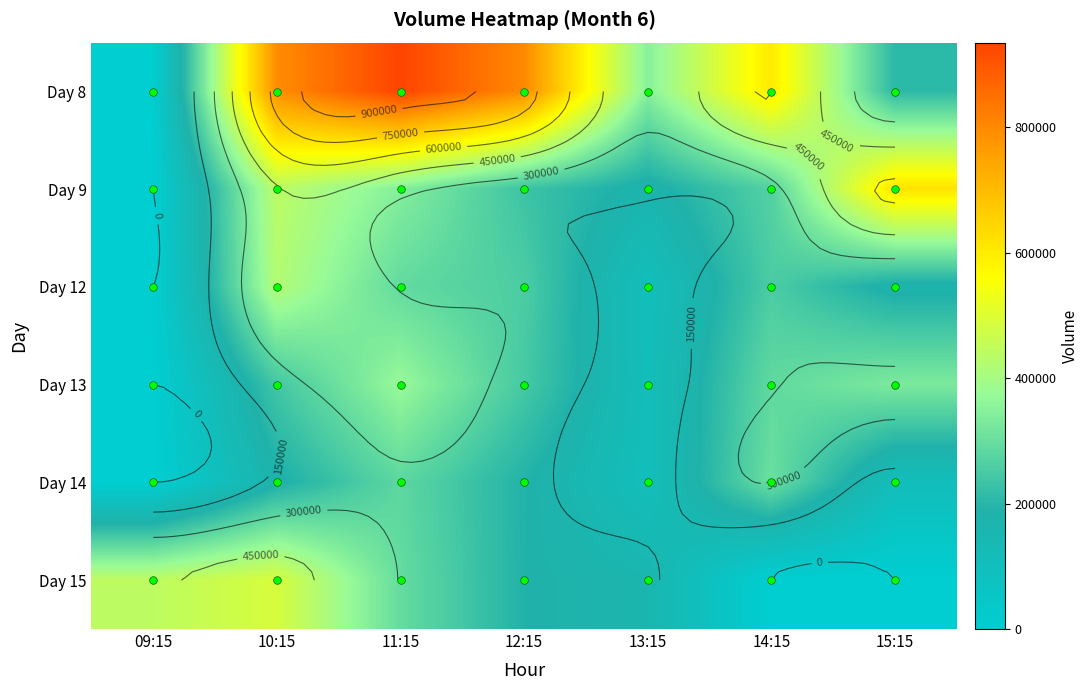

What is the maximum value shown in the chart?

935363